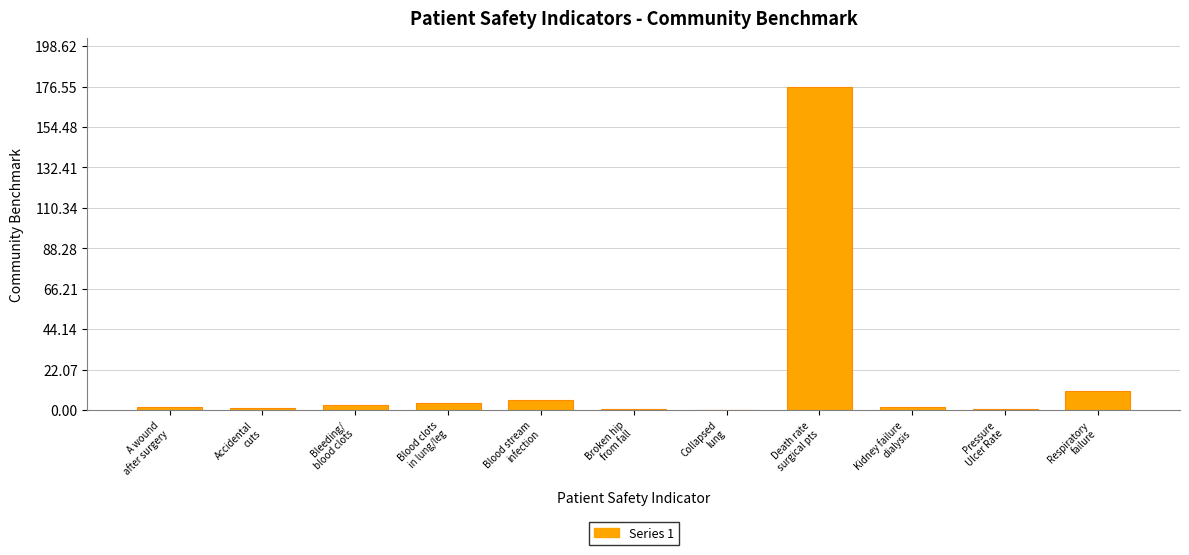

At which label is the value closest to 88?

Respiratory
failure